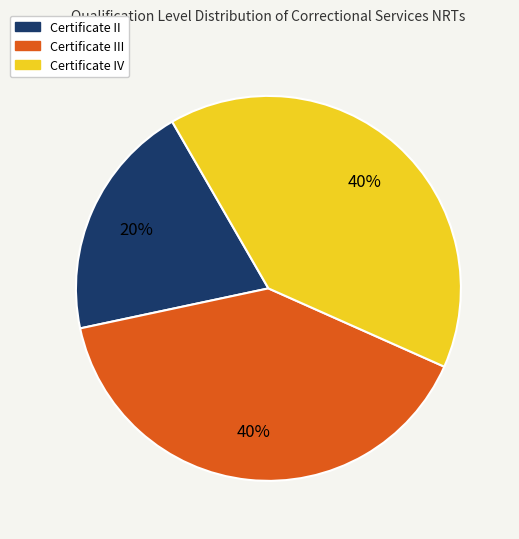

How many slices are in this pie chart?

3